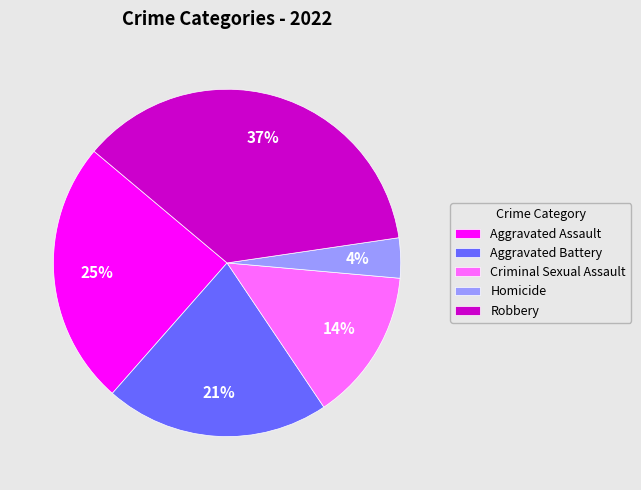

Do Criminal Sexual Assault and Homicide together represent more than half of the pie?

No